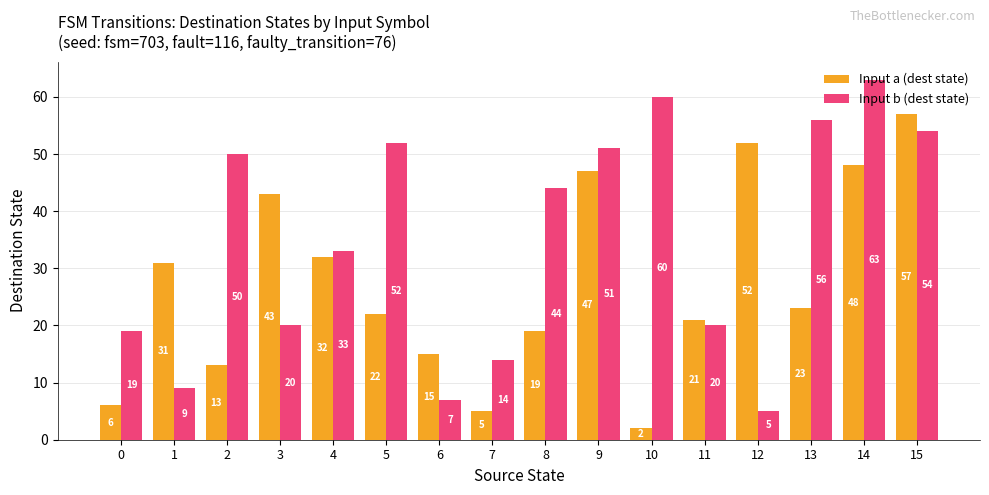

What value does the Input a (dest state) series have at 2, to the nearest 10?

10